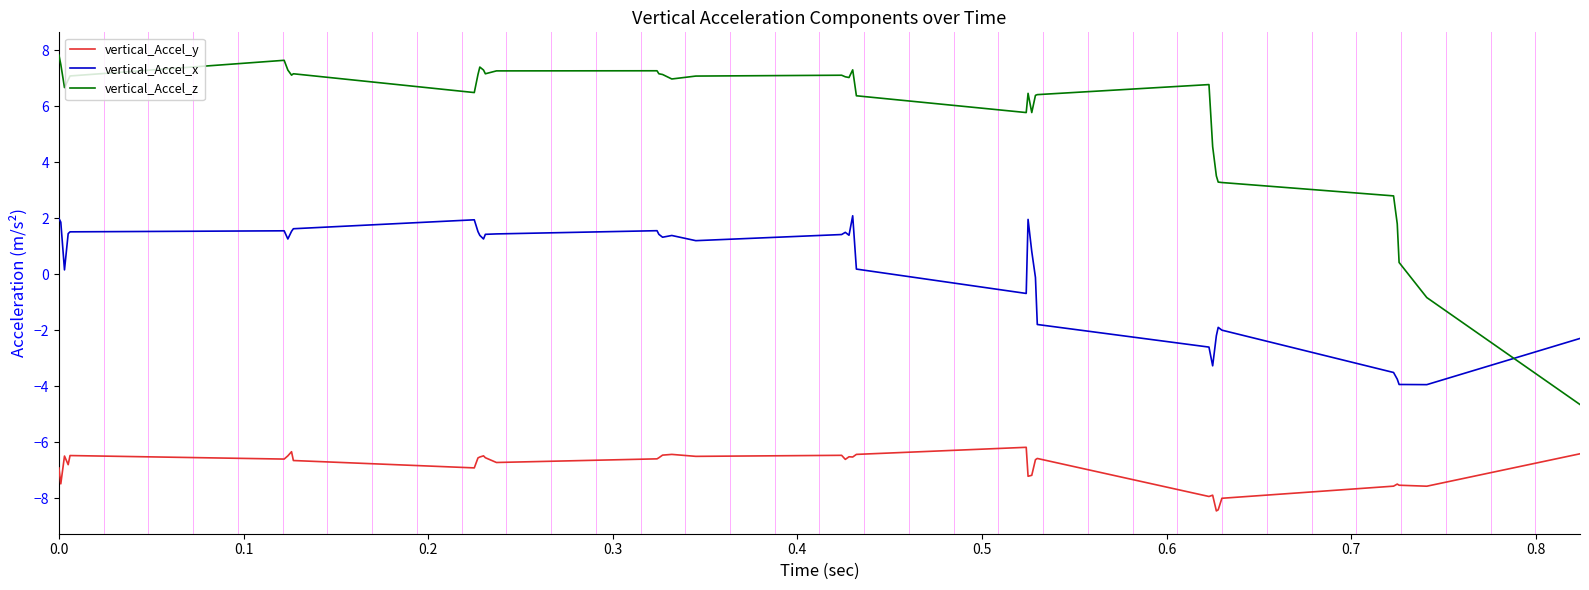

What is the difference between the maximum and minimum values in the vertical_Accel_y series?

2.3